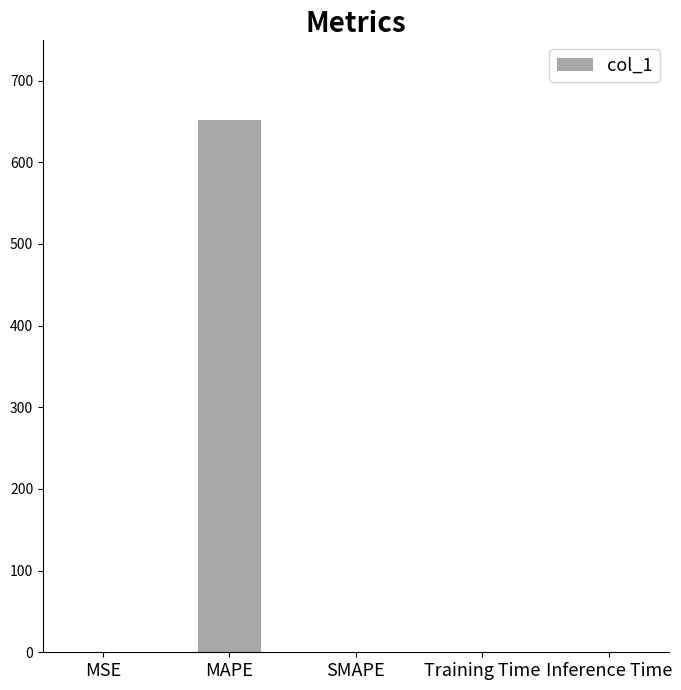

Which label corresponds to the largest value in the chart?

MAPE